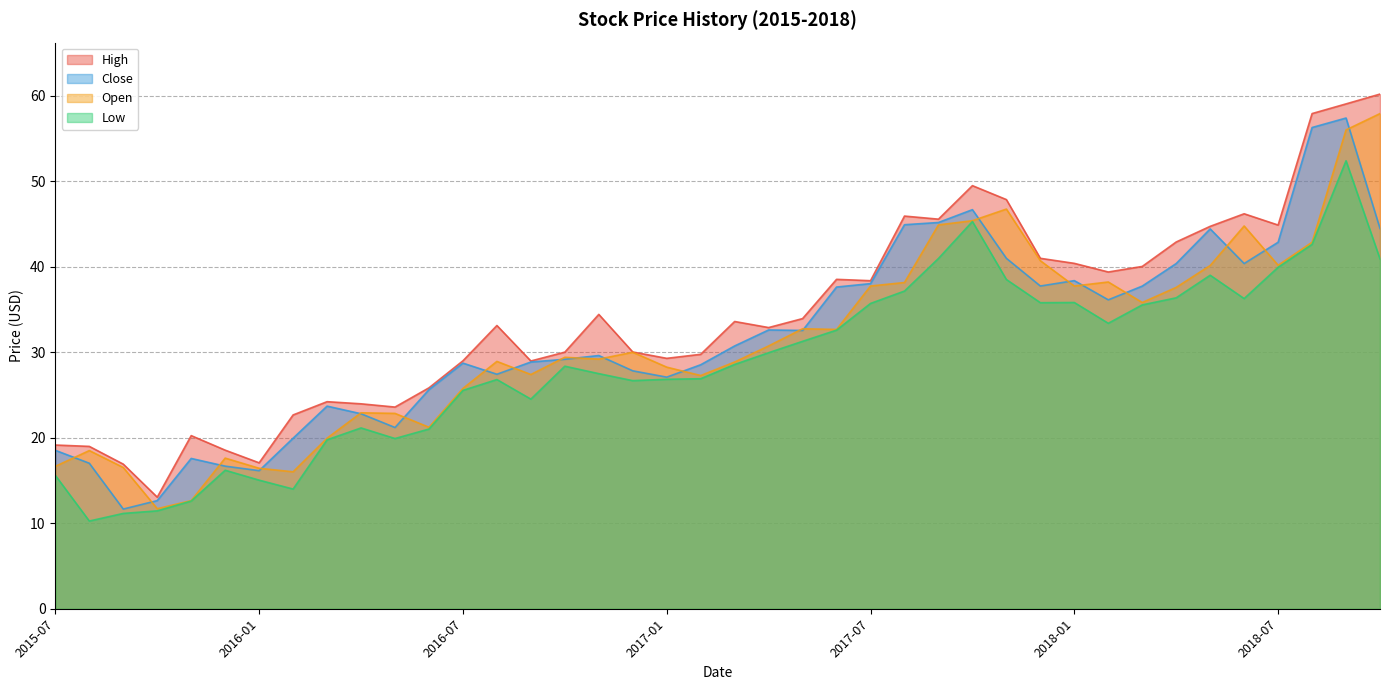

Between 2017-03 and 2018-06, which series saw the biggest shift?

Open